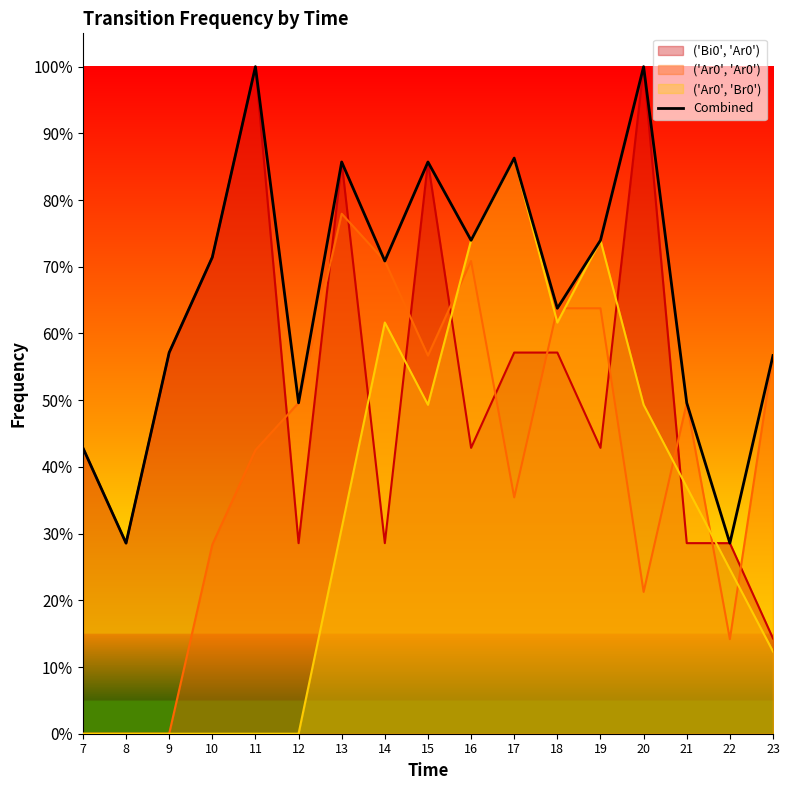

How many interior local peaks (higher than both neighbors) does the data have?

5